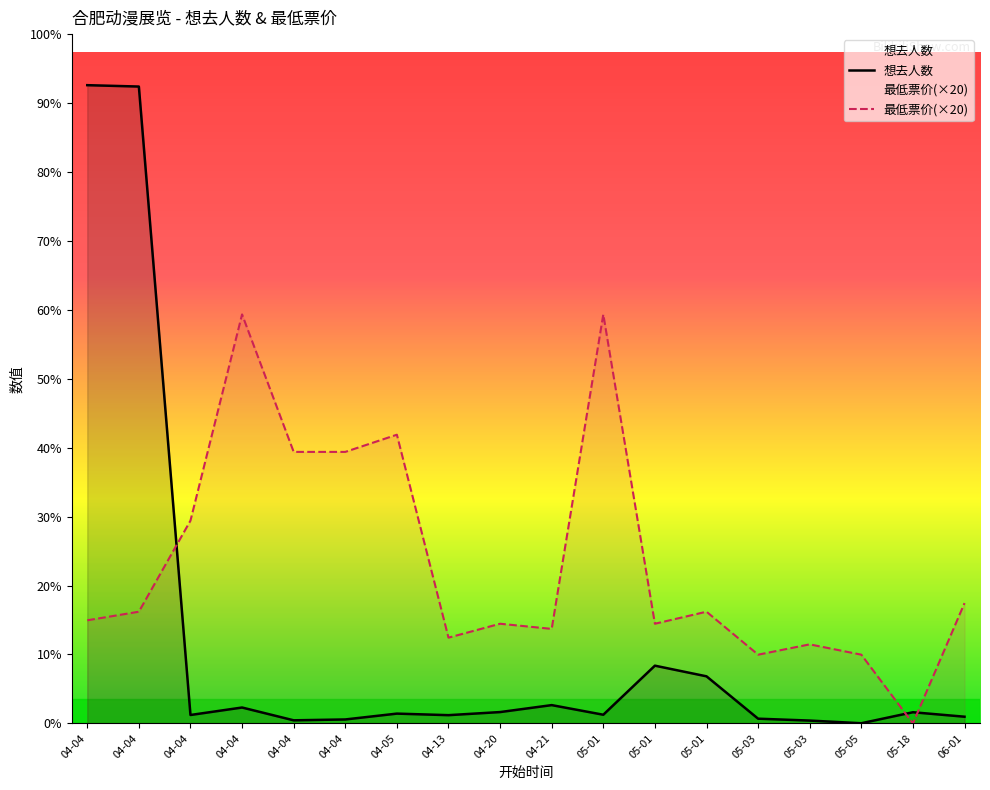

How many intersections are there between 想去人数 and 最低票价(×20)?

3